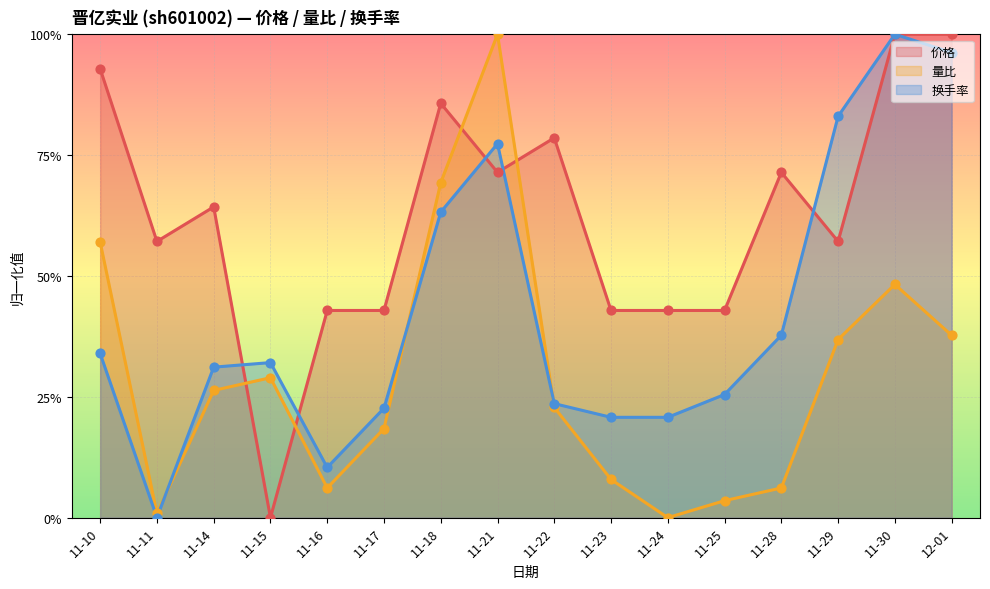

Is the value of 换手率 at 11-28 greater than the value of 量比 at 11-24?

Yes